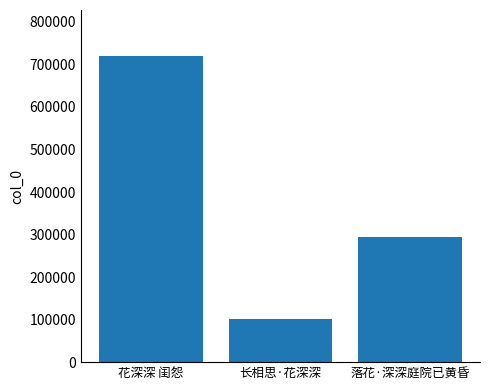

Rank the categories by value from lowest to highest.

长相思·花深深, 落花·深深庭院已黄昏, 花深深 闺怨